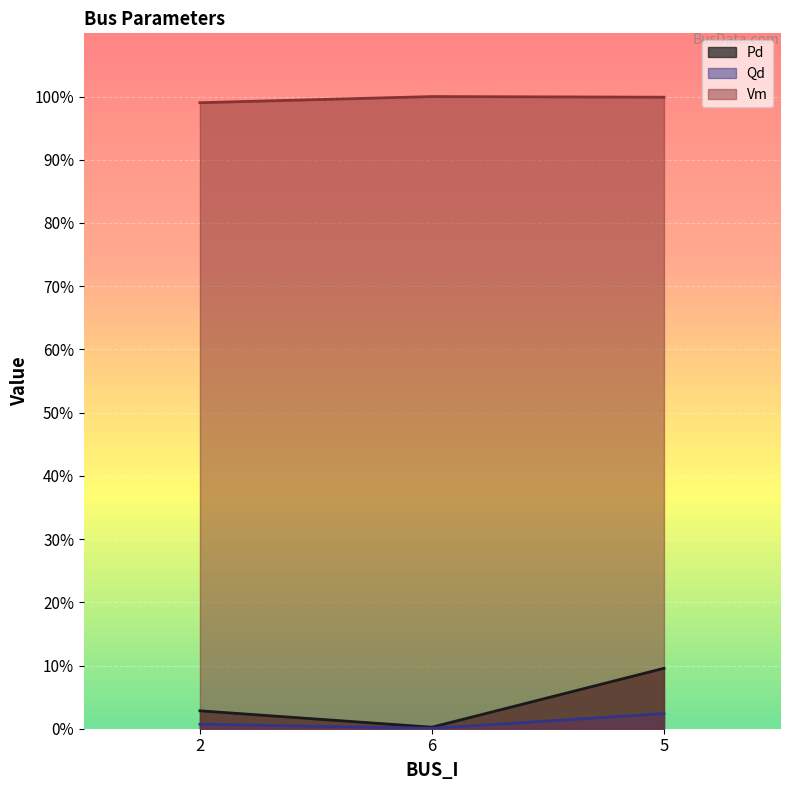

What is the sum of the Vm values at 2 and 6?

2.0